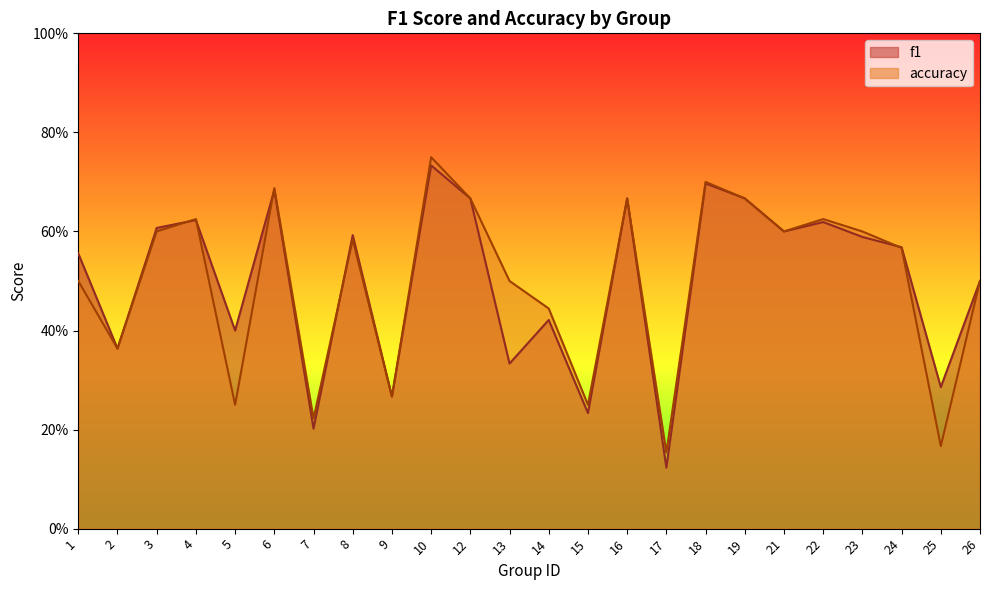

List the series in order of their peak value, lowest first.

f1, accuracy